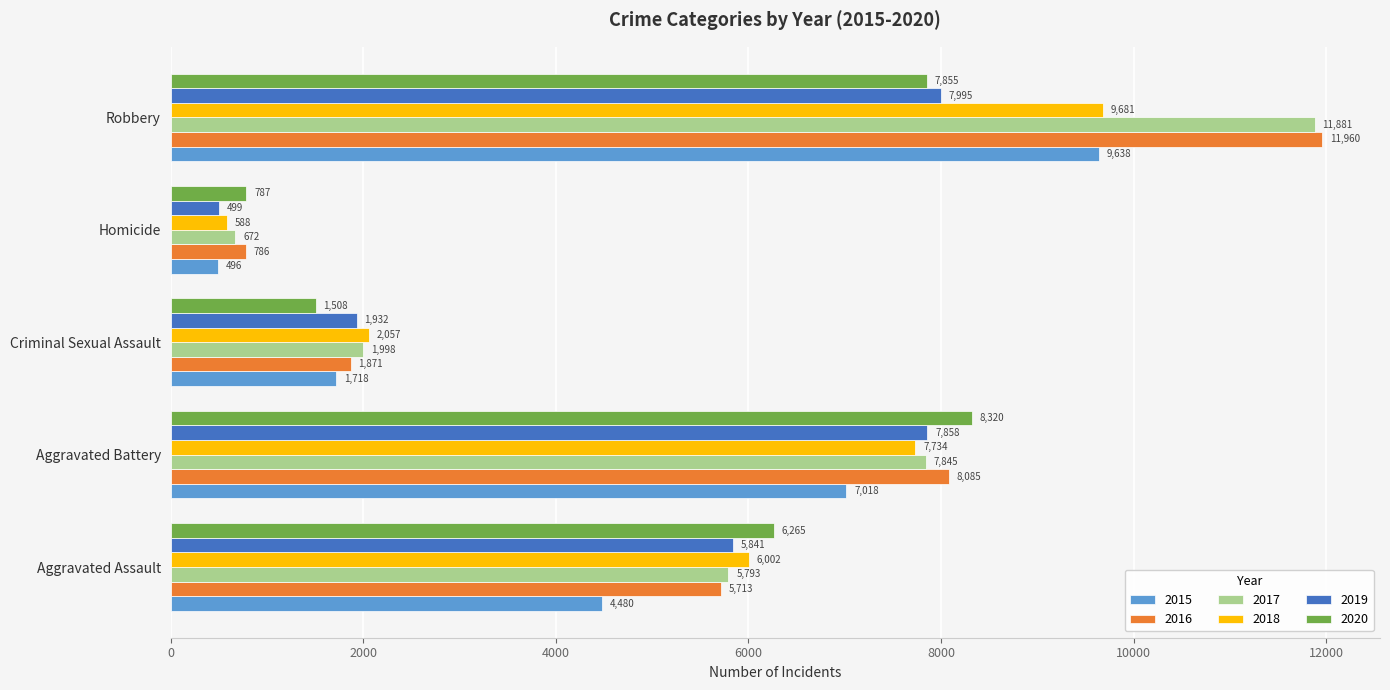

Is the value of 2016 at Aggravated Assault greater than the value of 2015 at Aggravated Assault?

Yes